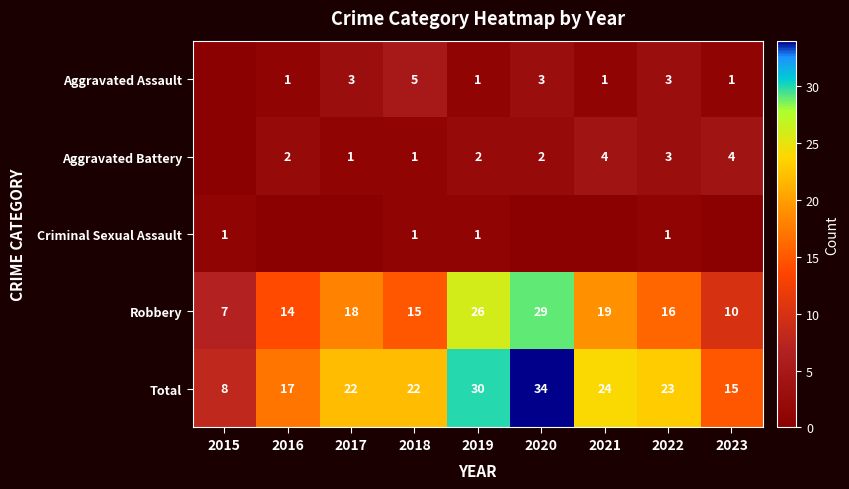

At how many categories does at least one series exceed 25?

2